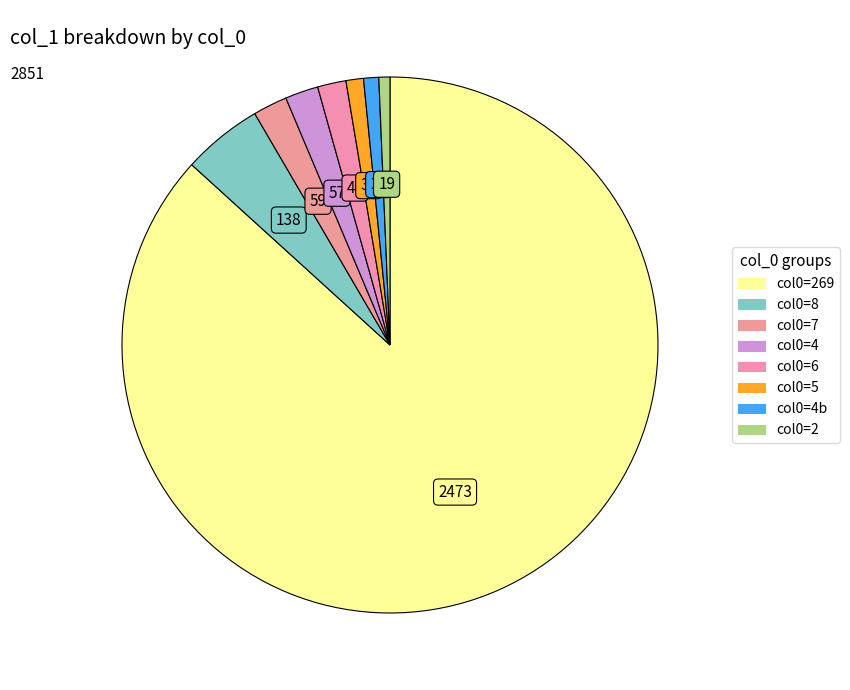

Count the number of slices in the pie.

8